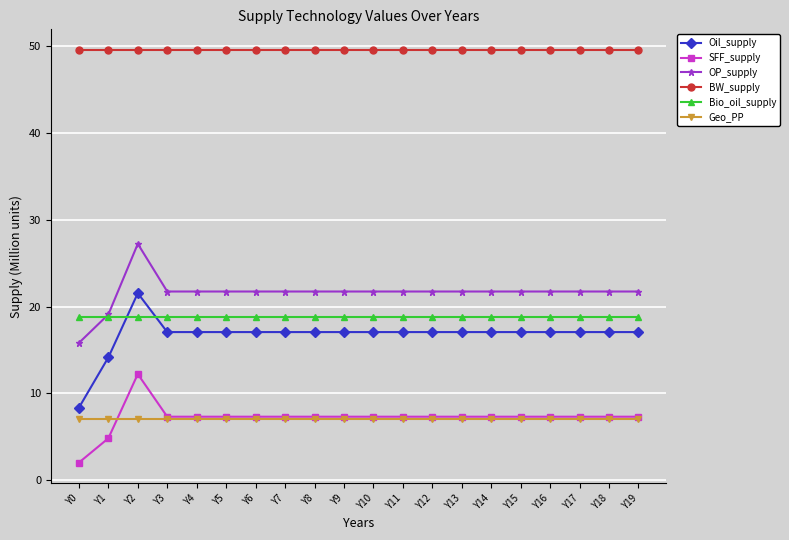

What is the value of the BW_supply point at the 19th from the left?

49.6